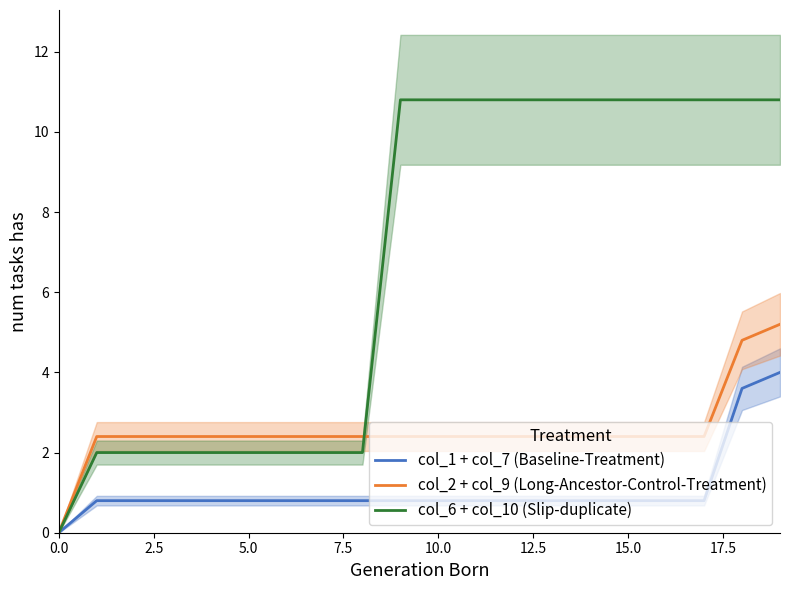

What is the sum of the col_2 + col_9 (Long-Ancestor-Control-Treatment) values at 5.0 and 10.0?

4.8